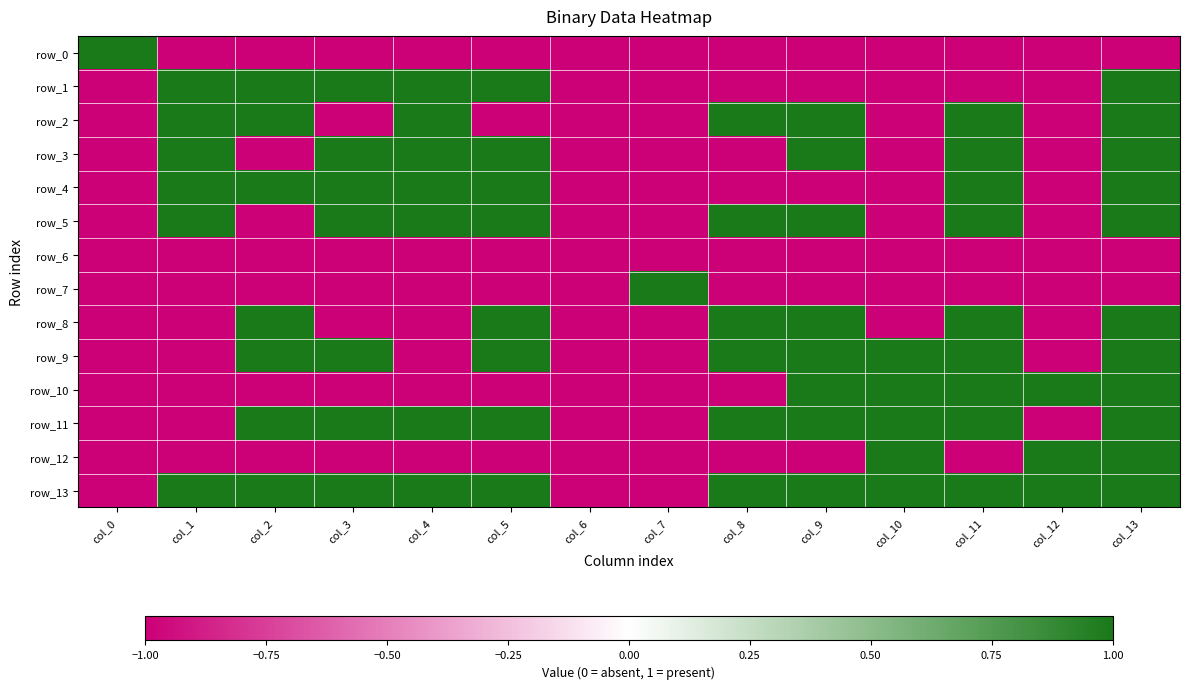

At which label does row_4 reach its minimum?

col_0